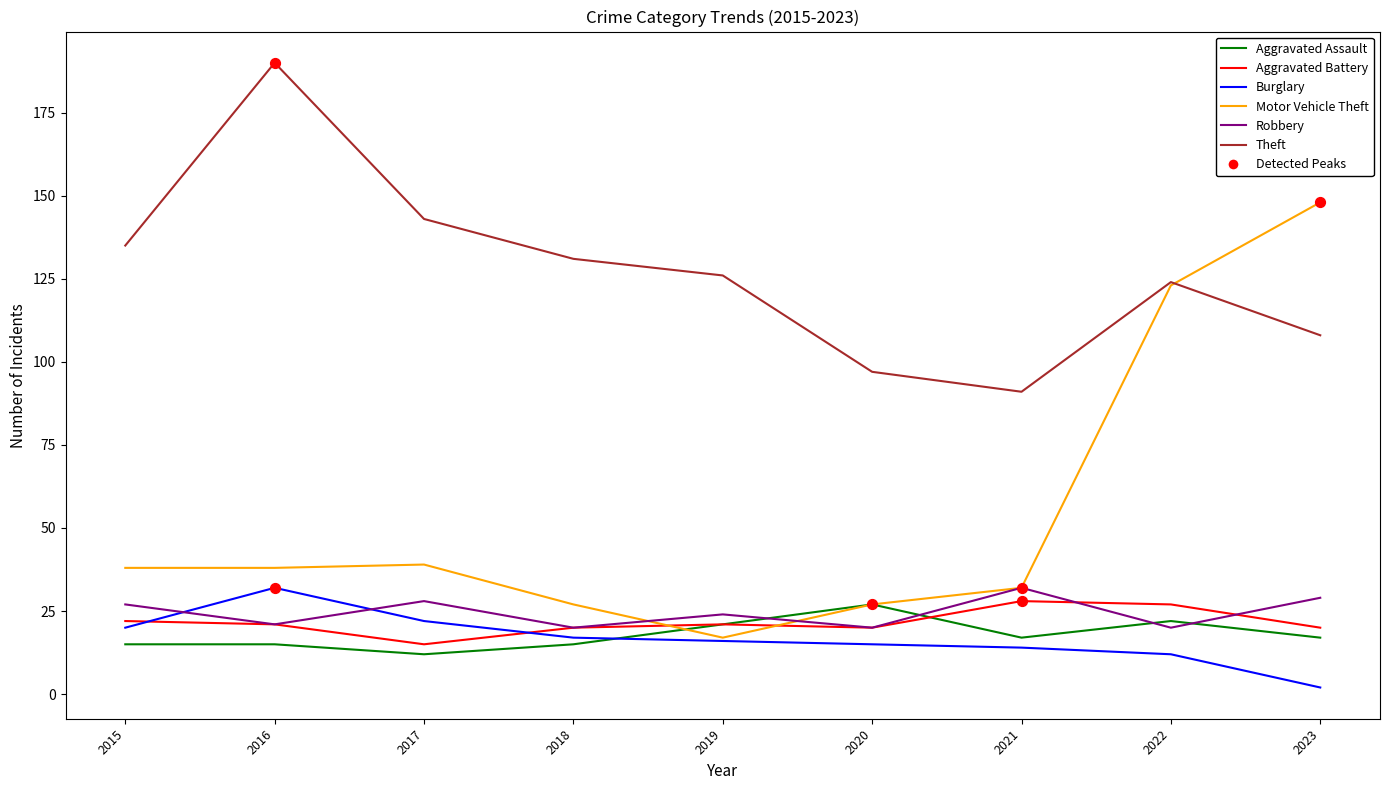

Which series has the largest range (max minus min)?

Motor Vehicle Theft